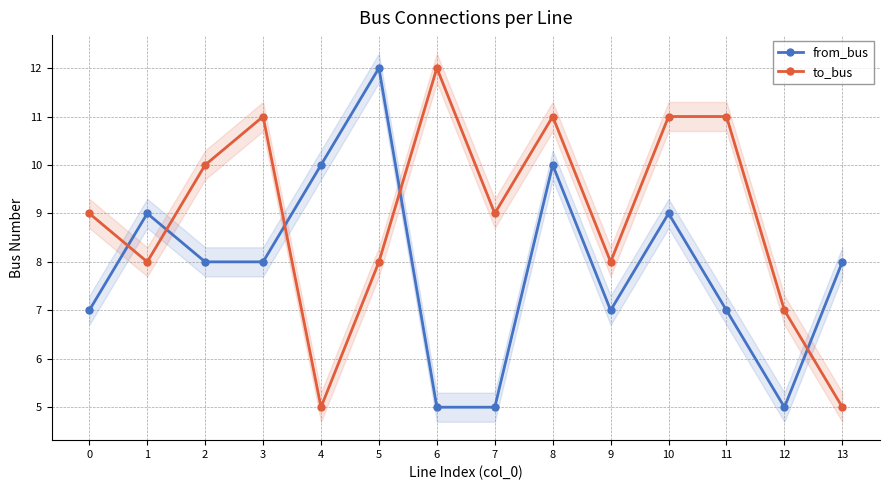

The from_bus series shows 7 at 0. True or false?

True